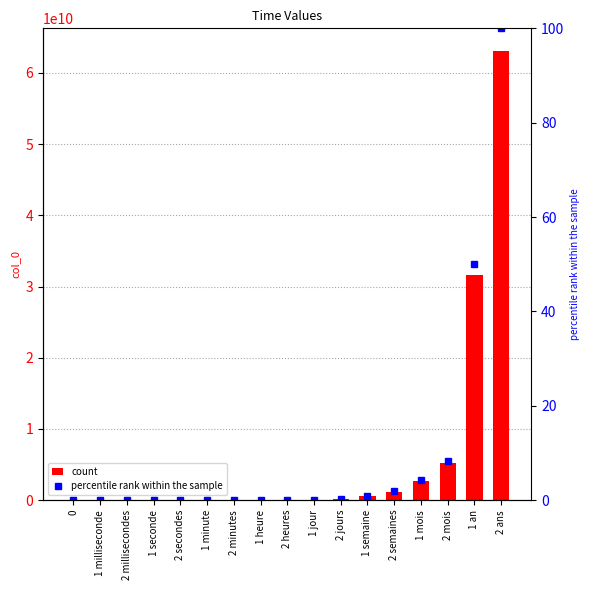

What is the label of the 9th bar from the left?

2 heures